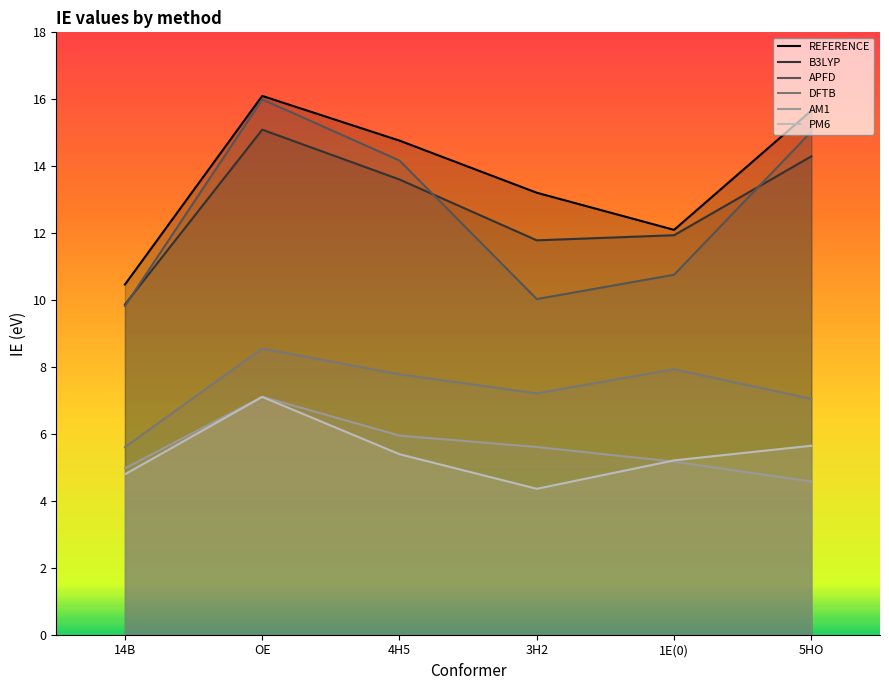

What is the sum of all AM1 values?

33.4